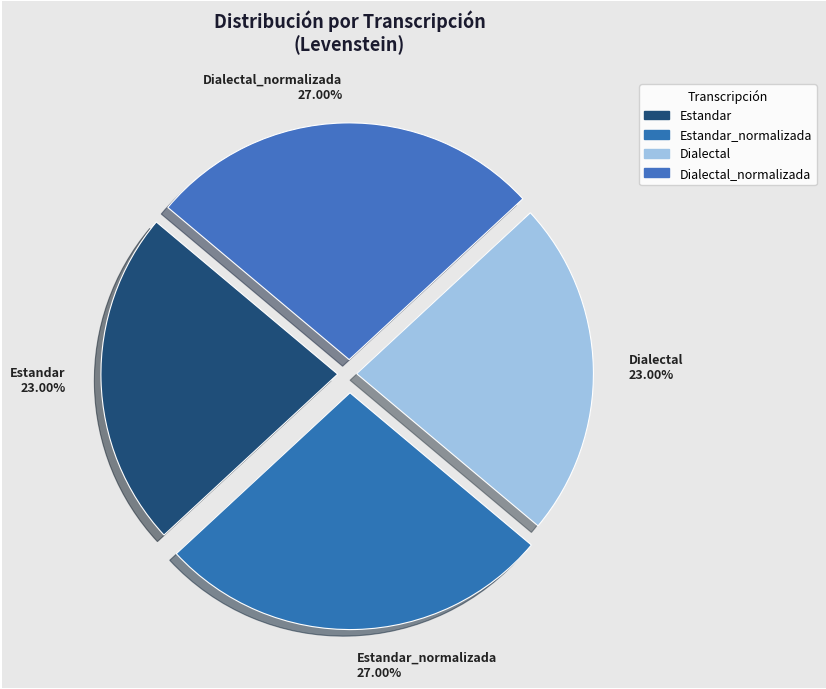

Is there a majority slice in this chart?

No